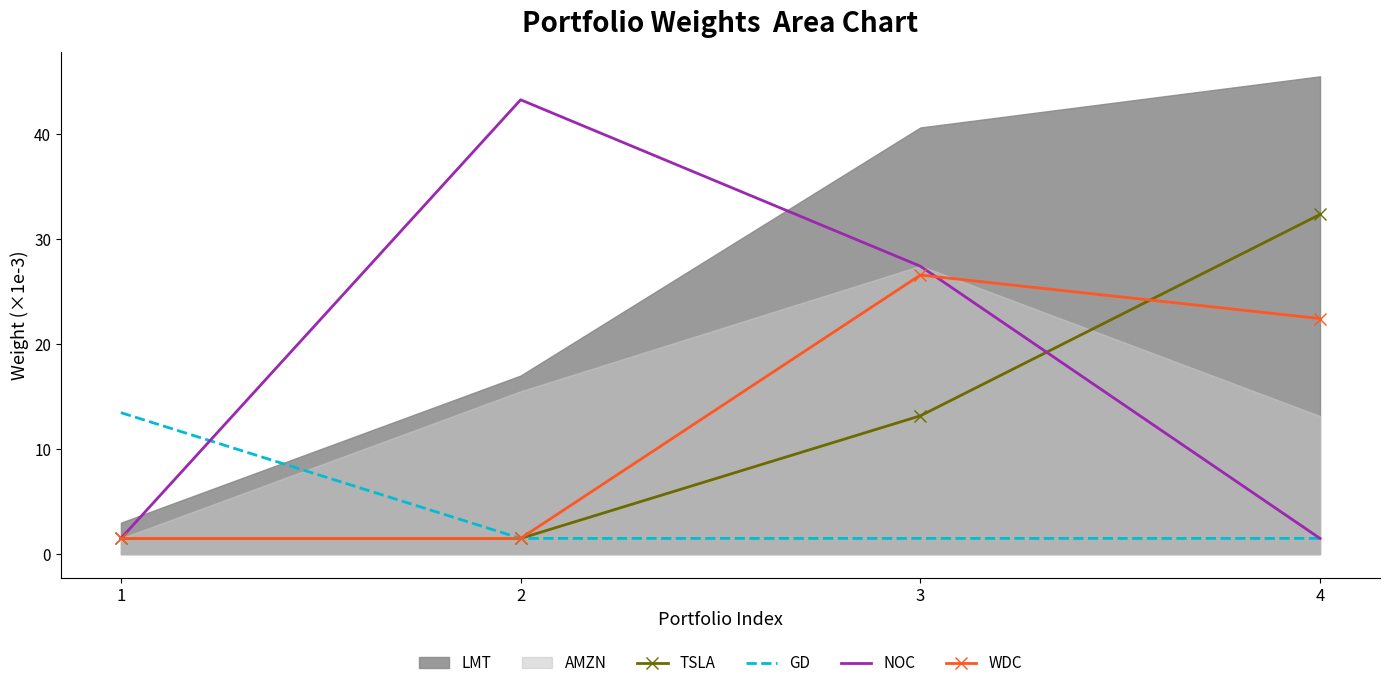

What is the difference between the highest and lowest values at 2?

41.8